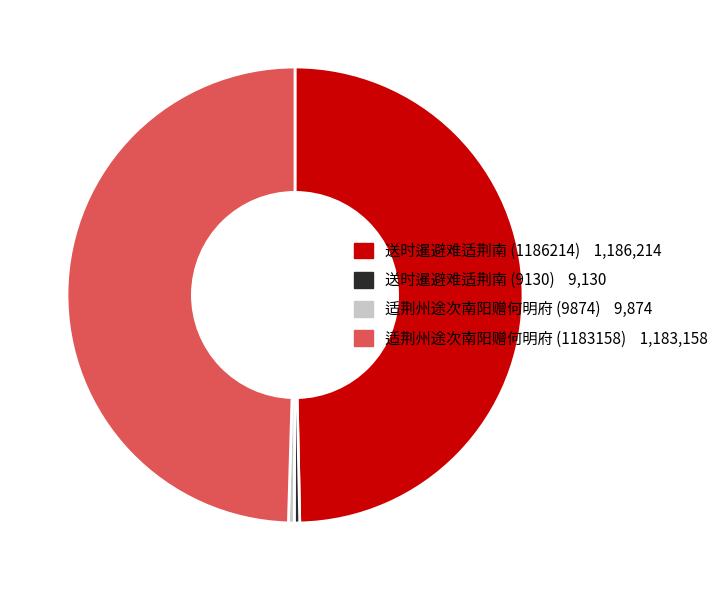

How many segments does this pie chart have?

4